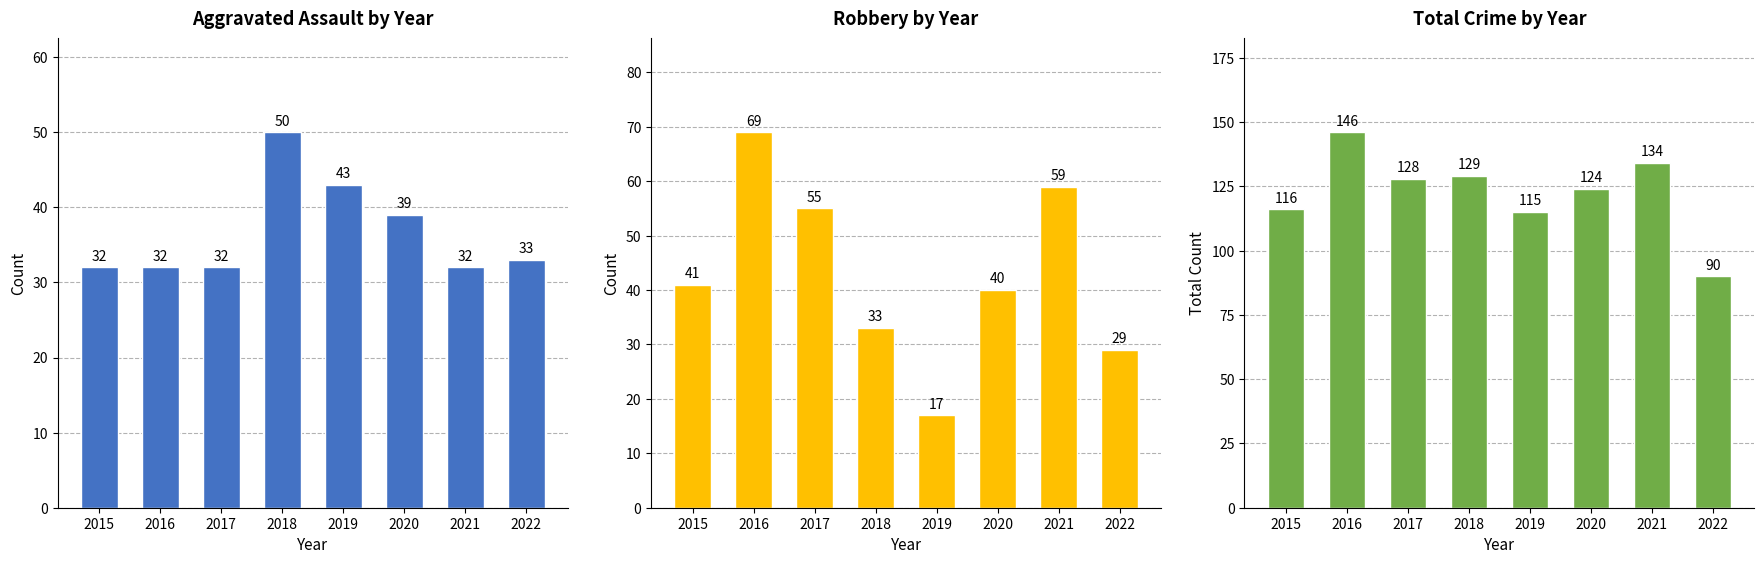

At how many categories does at least one series exceed 50?

8